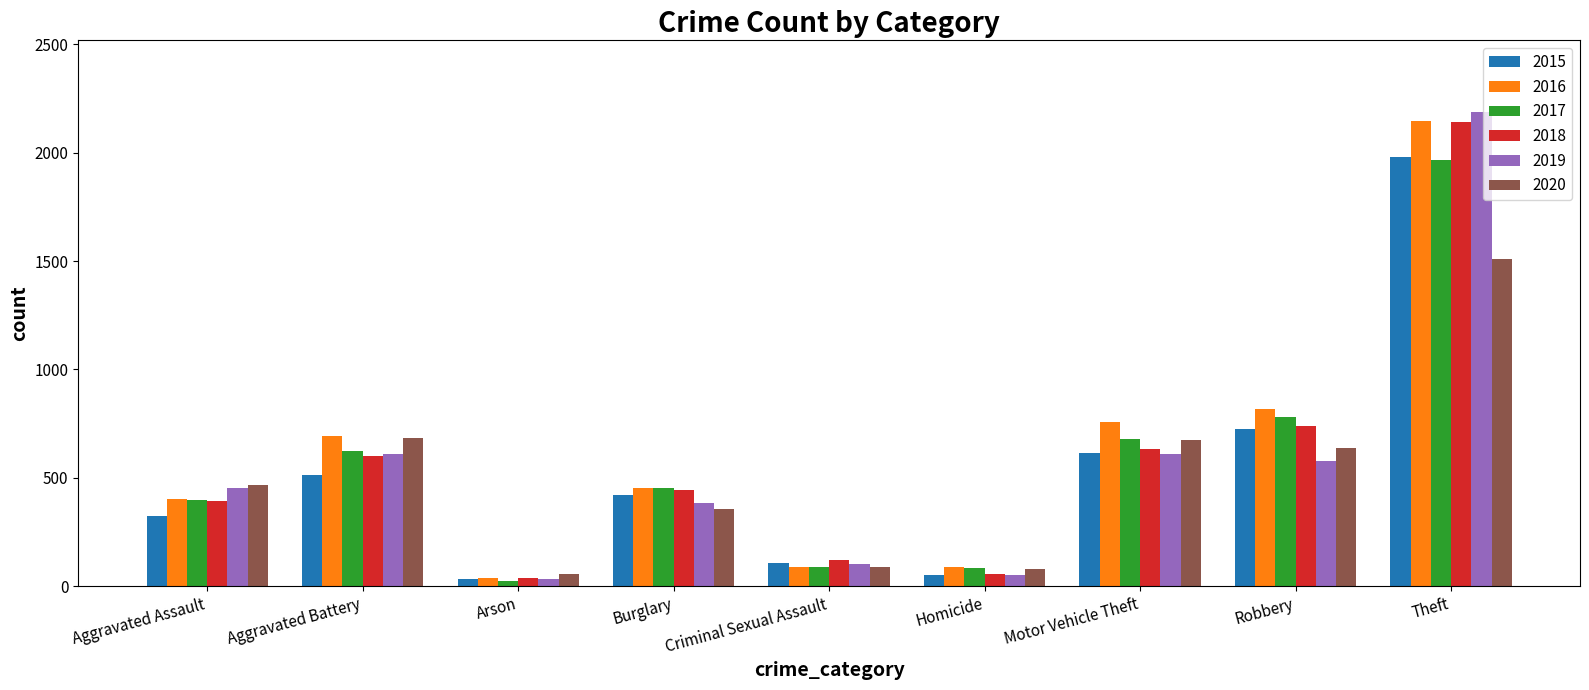

How many values in the 2020 series are below 466?

4